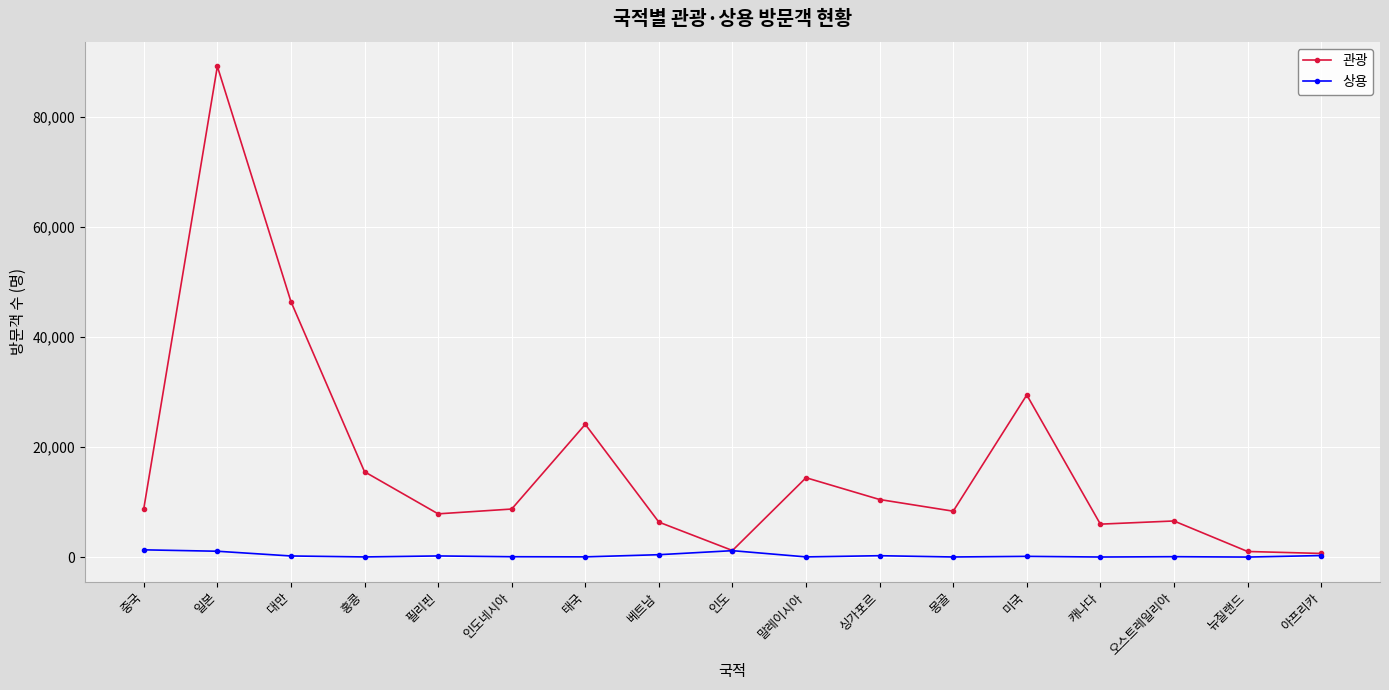

Count the number of data series in this chart.

2